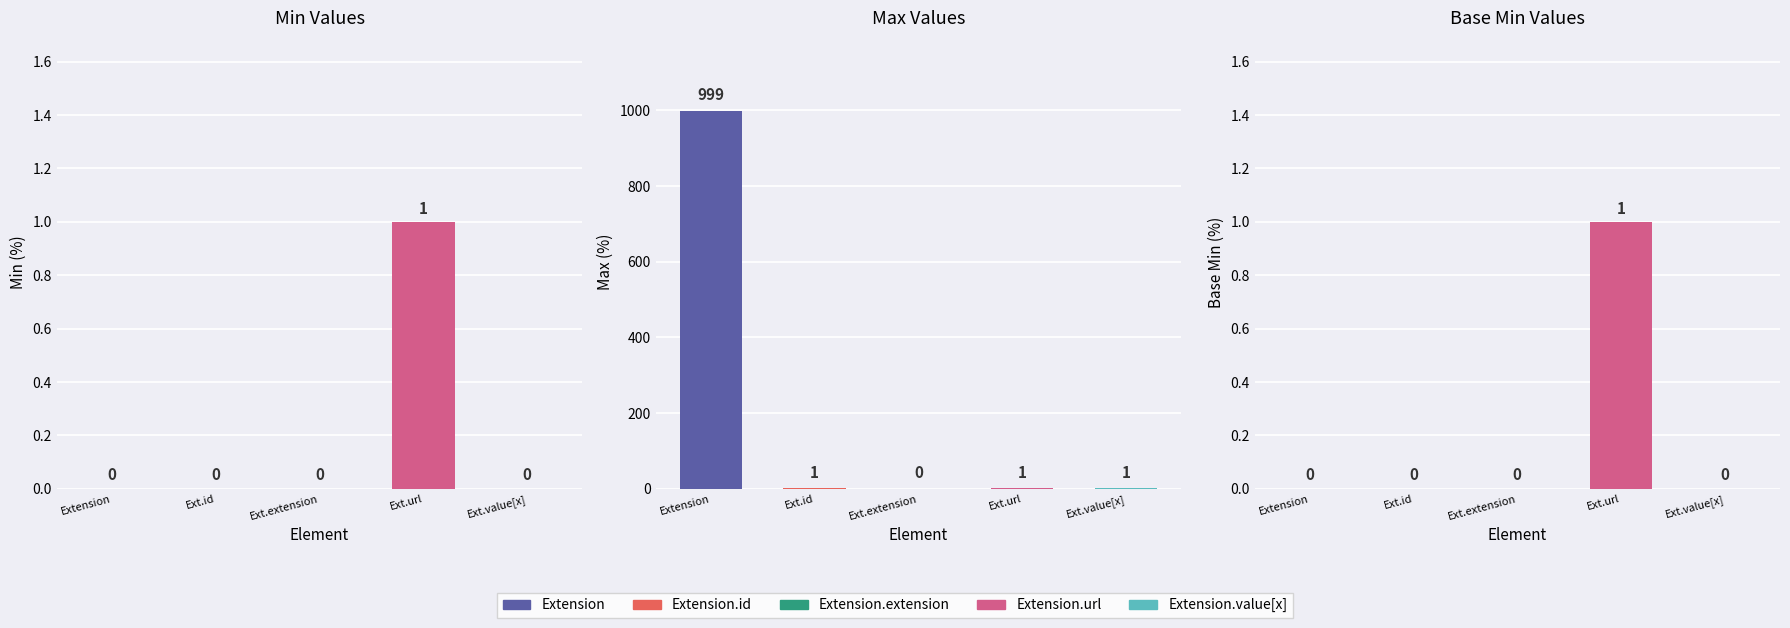

At which label does Base Min reach its peak?

Ext.url